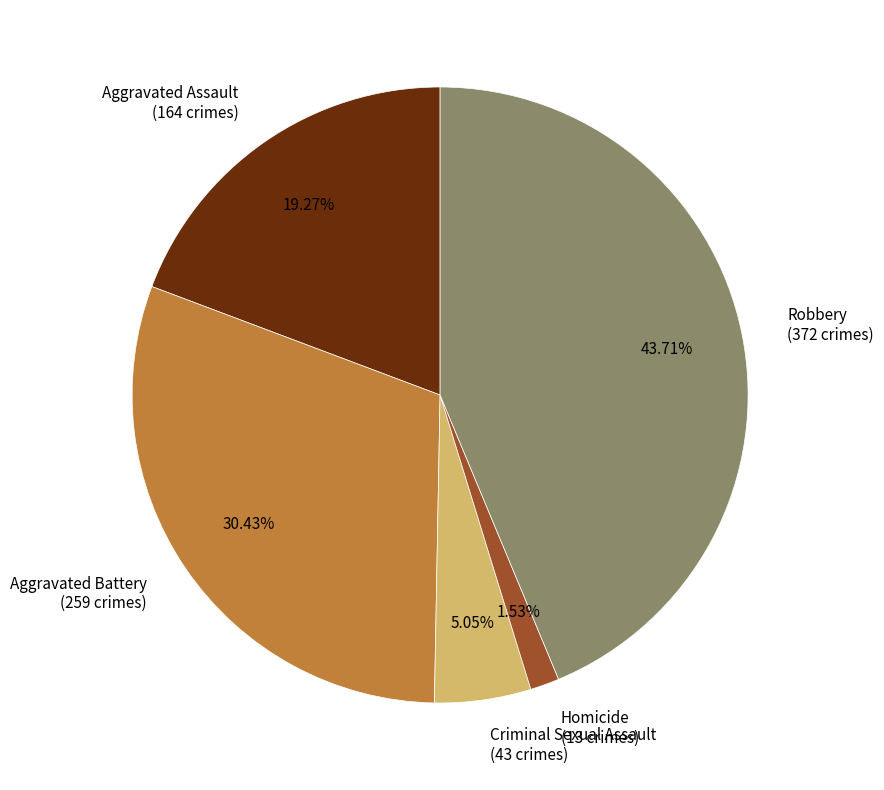

What is the ratio of the value at Aggravated Assault to the value at Homicide?

12.6